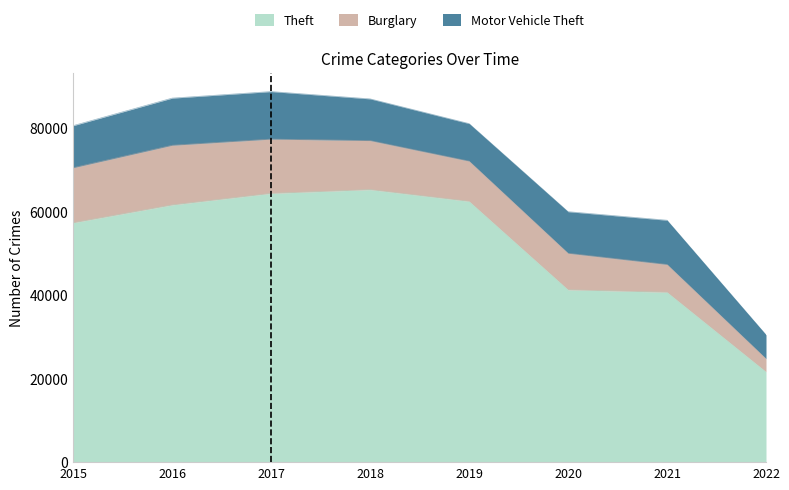

Reading left to right, list all the values displayed in this chart.

Theft: 57347	61617	64380	65281	62475	41285	40702	21629
Burglary: 13184	14289	13001	11746	9639	8753	6654	3144
Motor Vehicle Theft: 10068	11286	11380	9983	8978	9953	10587	5717